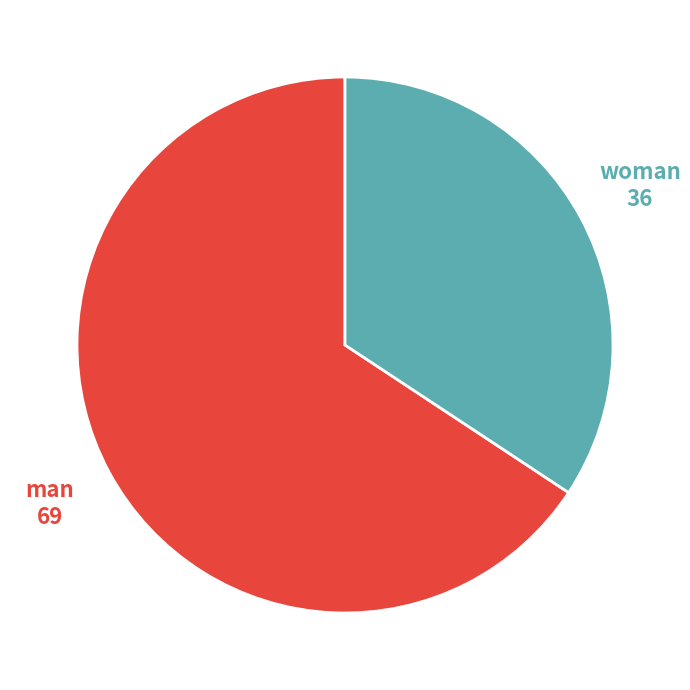

What is the largest slice in the pie chart?

man